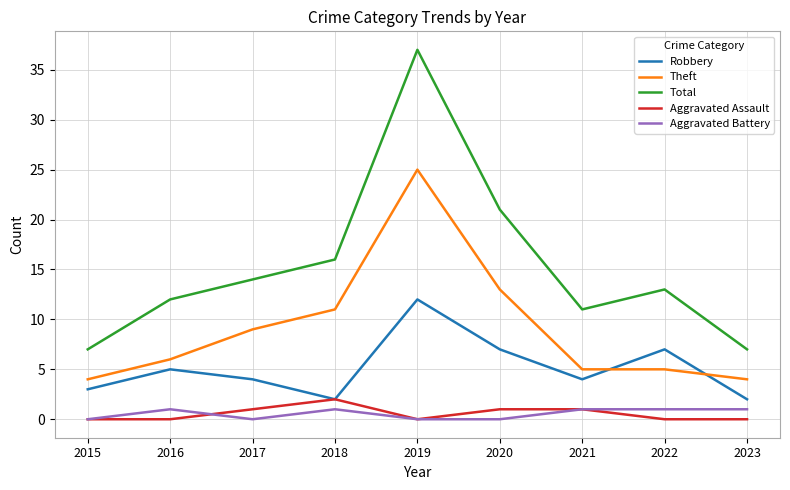

At which category is the sum across all series the highest?

2019